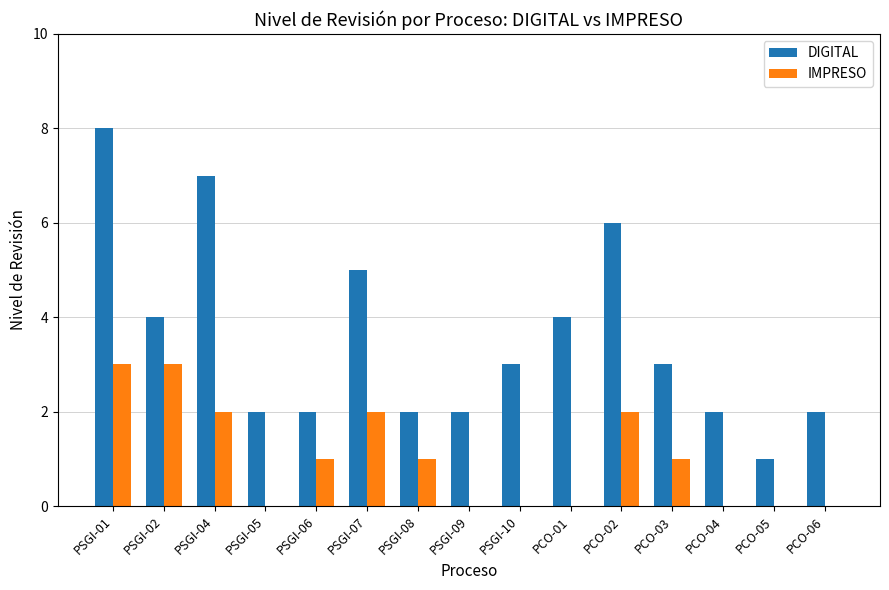

Is the value of IMPRESO at PCO-06 greater than the value of DIGITAL at PSGI-10?

No